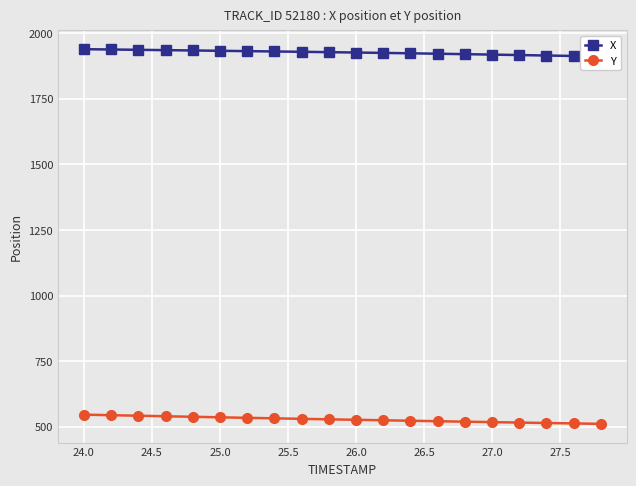

True or false: X has more than 2 points higher than both neighbors.

False